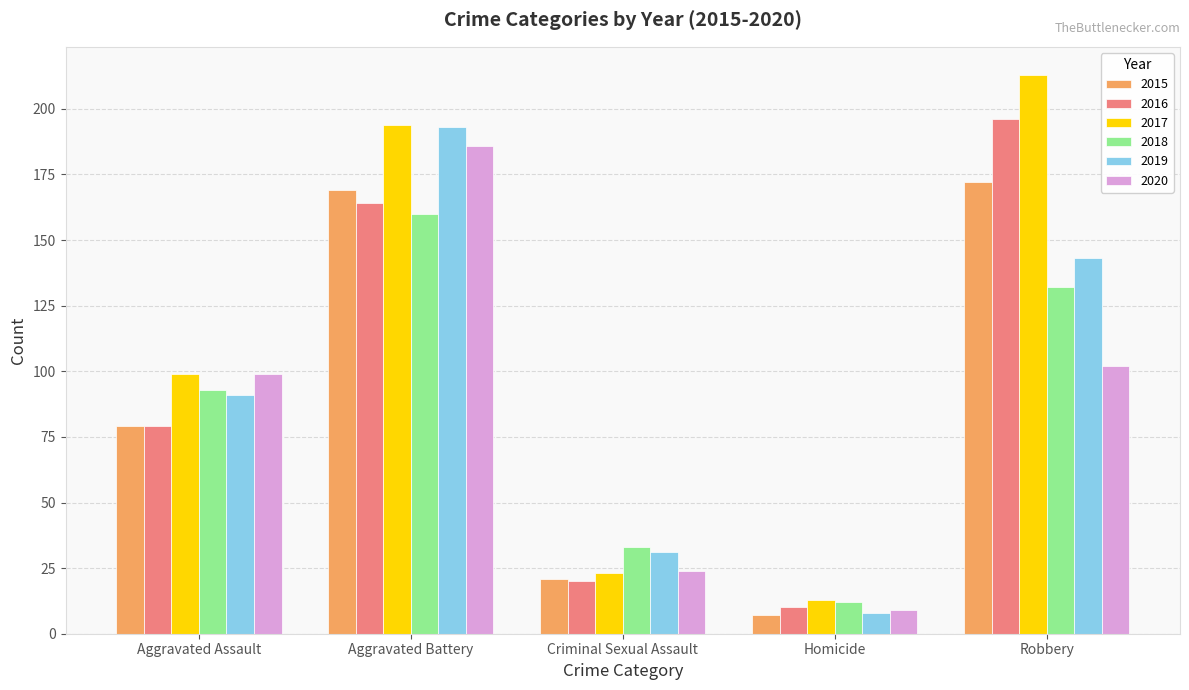

Are the bars horizontal?

No